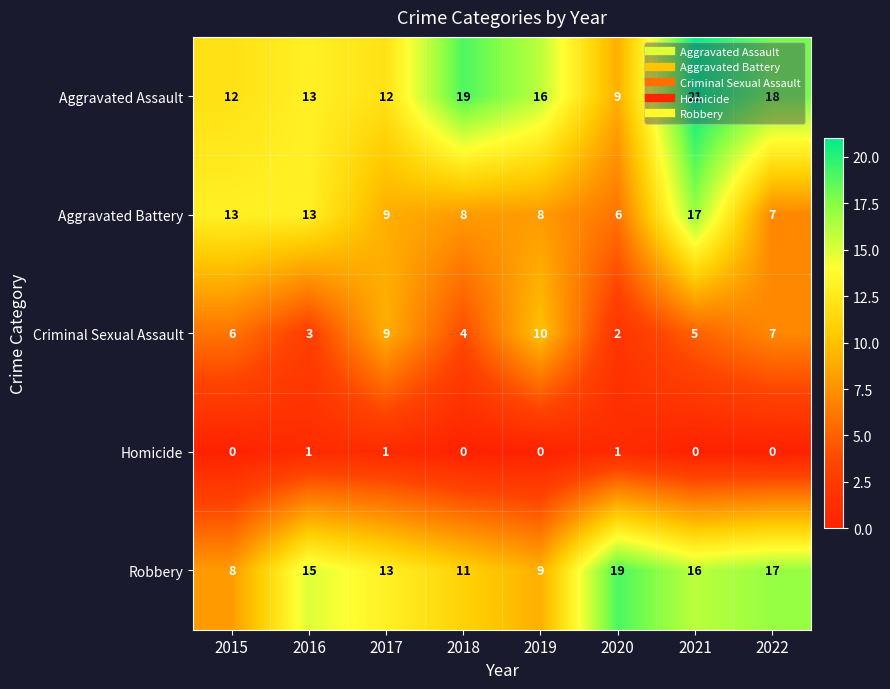

At 2018, list the series in order from largest to smallest.

Aggravated Assault, Robbery, Aggravated Battery, Criminal Sexual Assault, Homicide